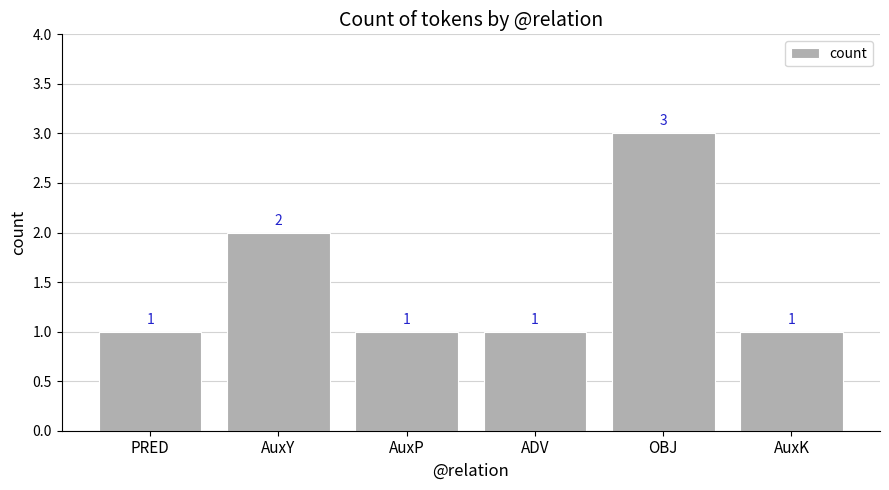

Approximately how many times larger is the value at AuxP compared to OBJ?

0.3